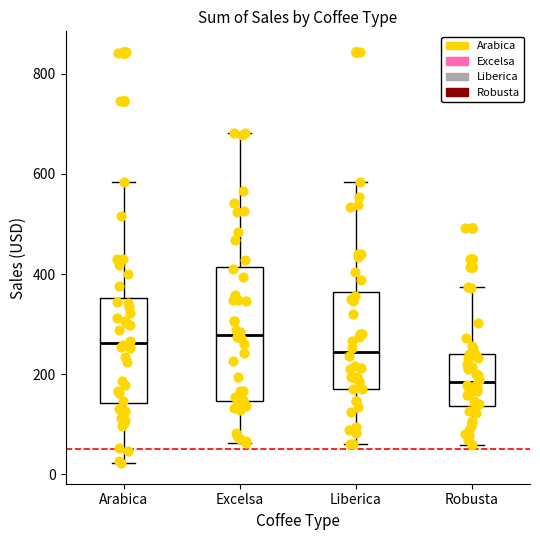

Where is the upper edge of the box for Excelsa on the y-axis? The values are not printed on the chart, so give them approximately, as read against the axis.

420